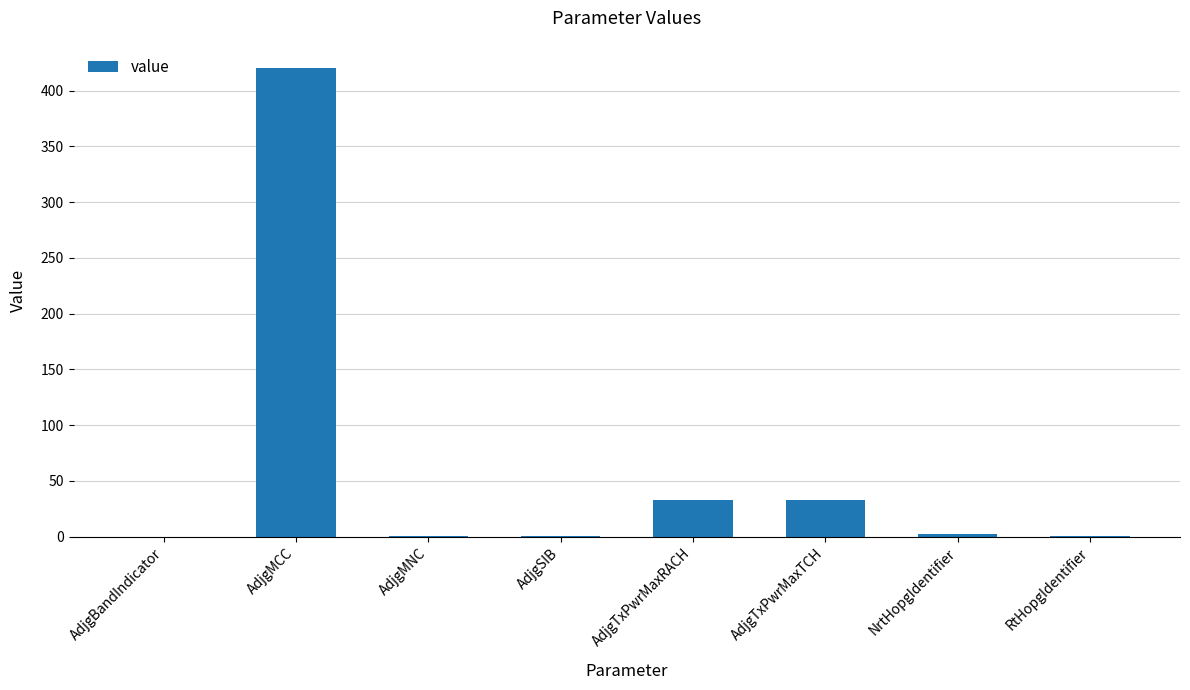

True or false: the data shows 33 at AdjgTxPwrMaxRACH.

True